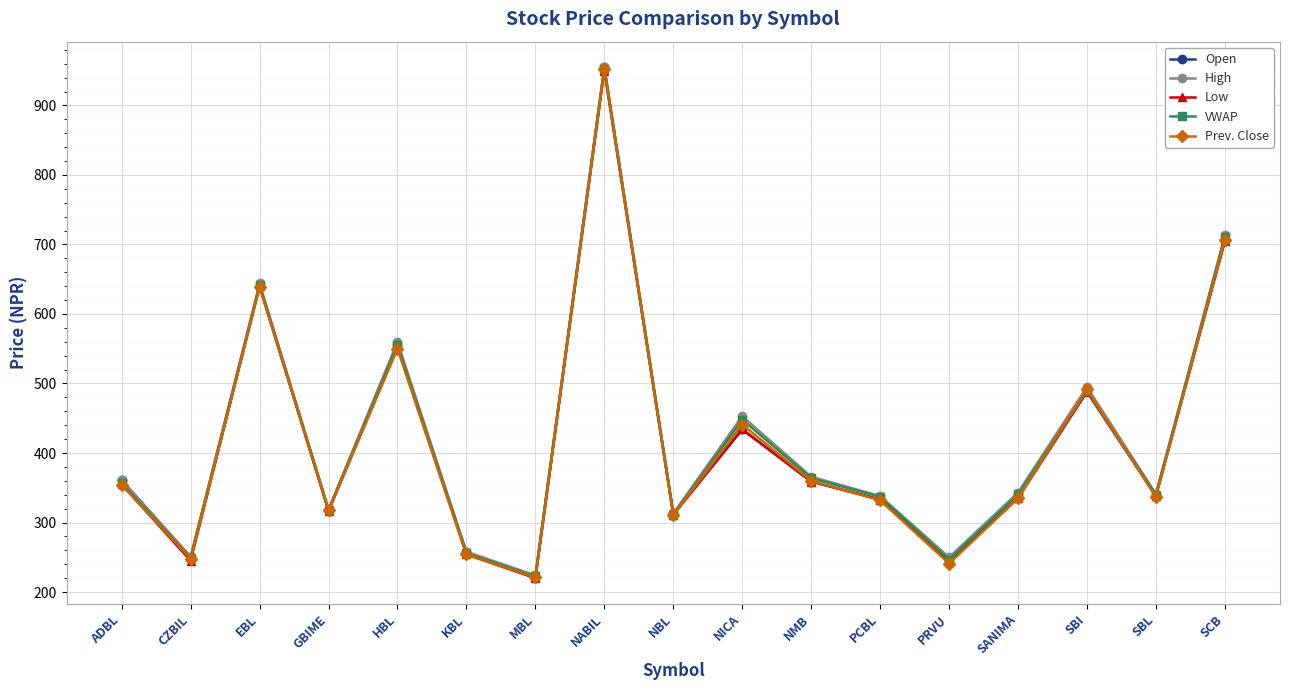

Is it true that VWAP equals 143.9 at PCBL?

False